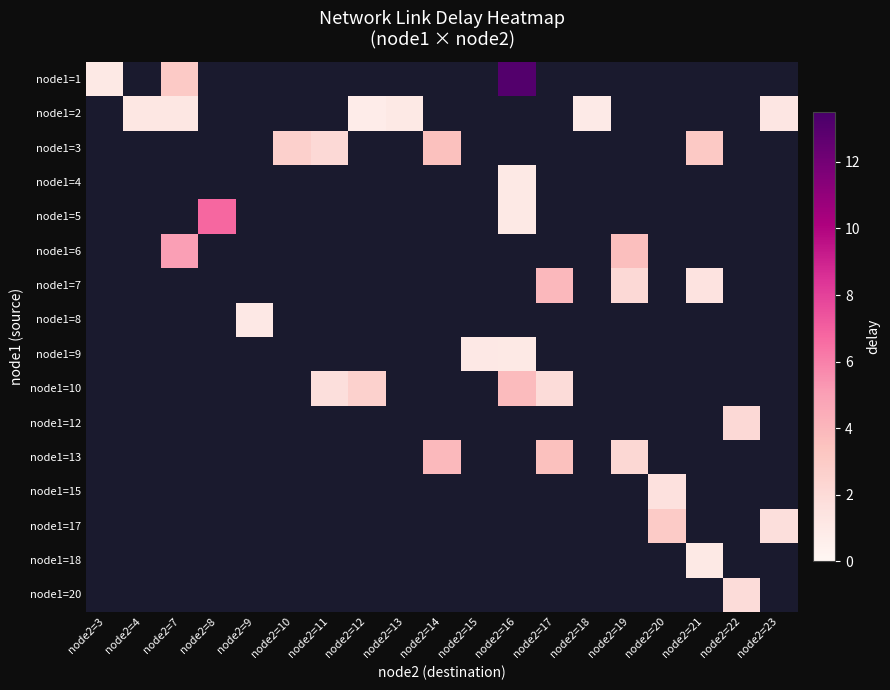

Which has a higher value, node2=17 or node2=20?

node2=20